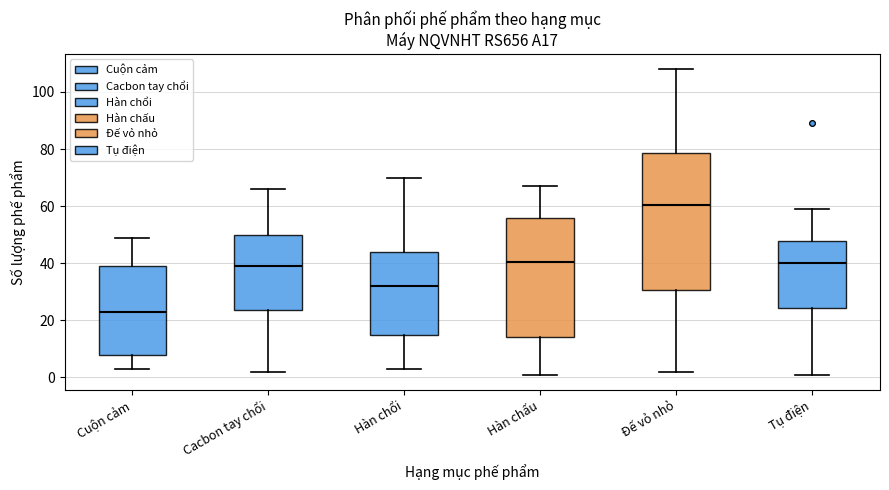

Which box has the highest median line?

Đế vỏ nhỏ